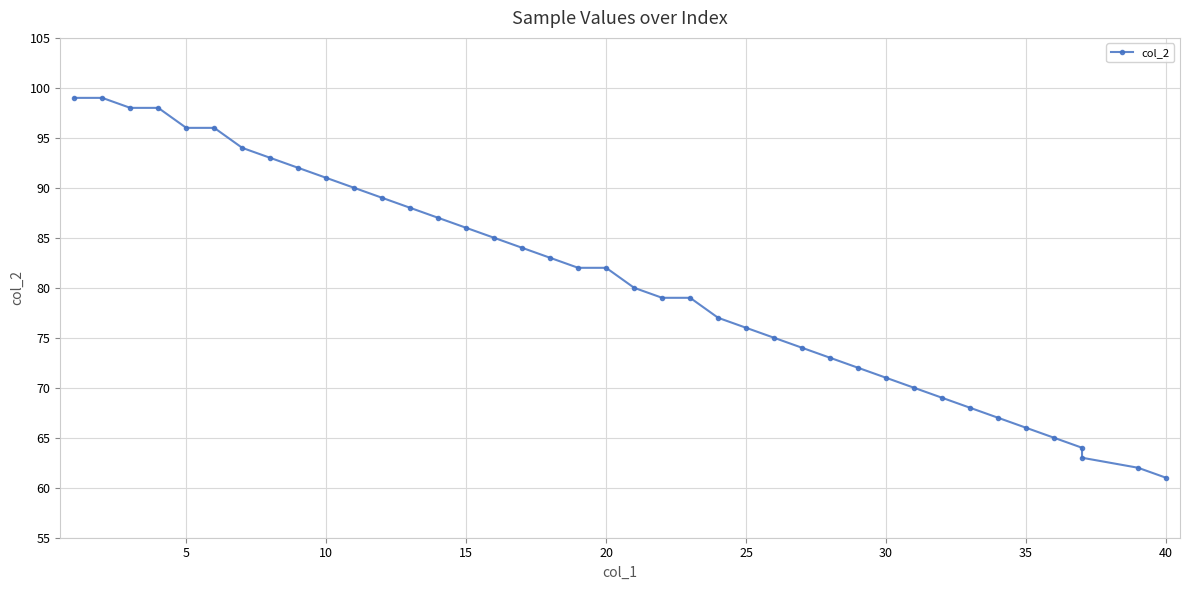

Is this an area chart (filled region under the line)?

No